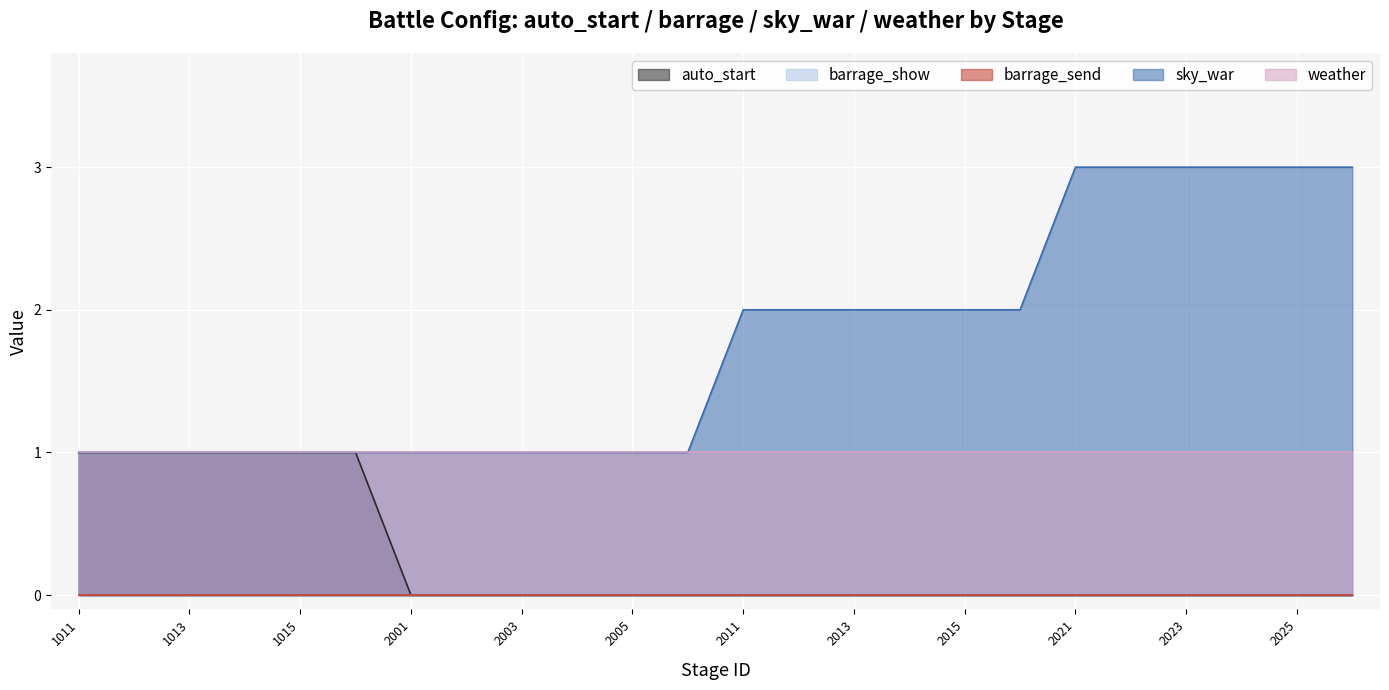

True or false: sky_war has a value of 2 at 1014.

False